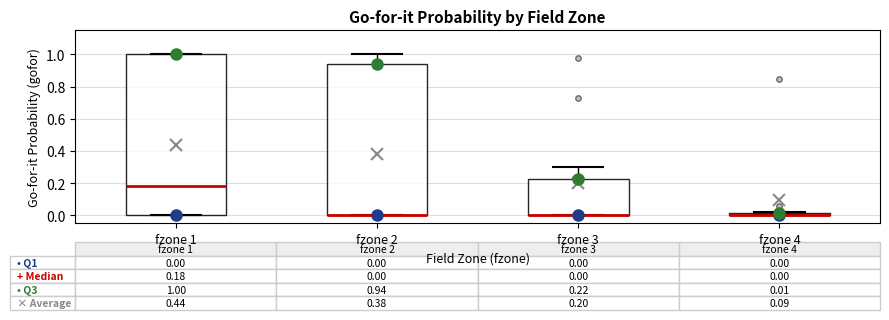

Comparing the boxes themselves (not the whiskers), which one is the tallest?

fzone 1